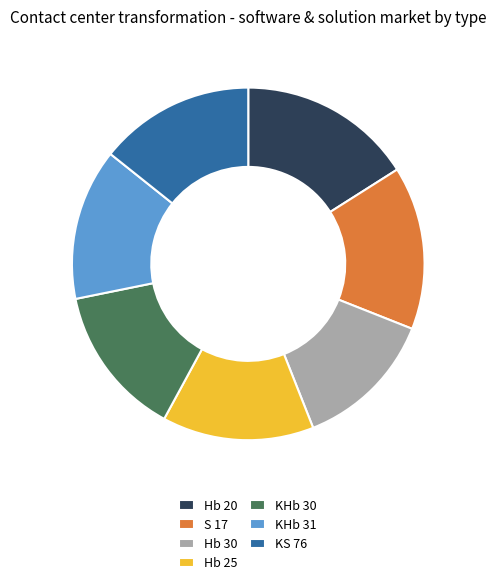

Combined, do KHb 31 and Hb 25 account for over 50%?

No